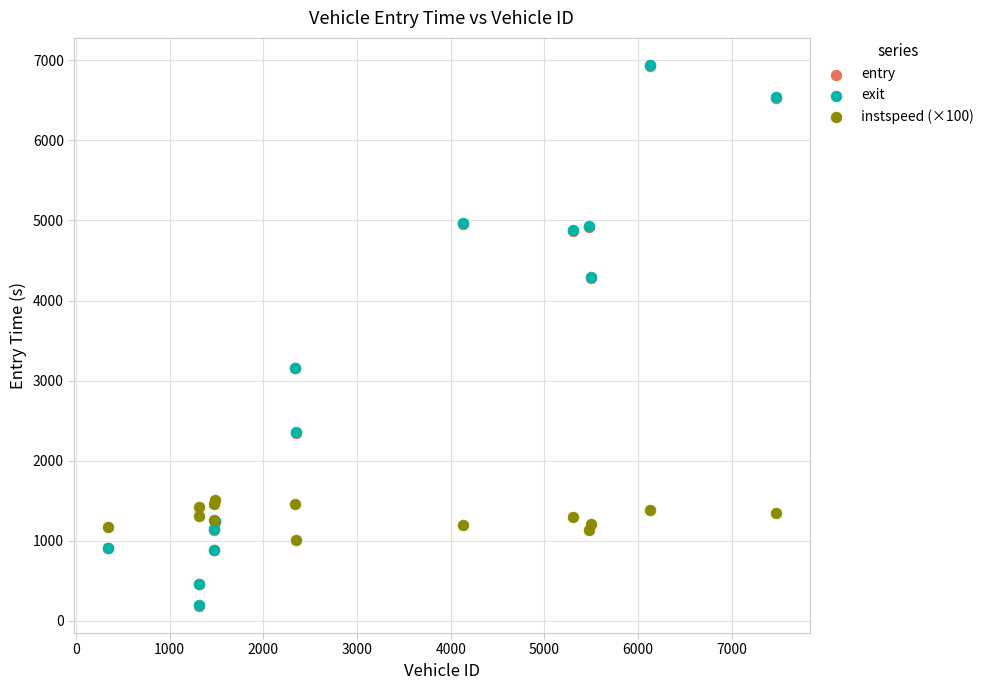

What are all the series names shown in the legend?

entry, exit, instspeed (×100)